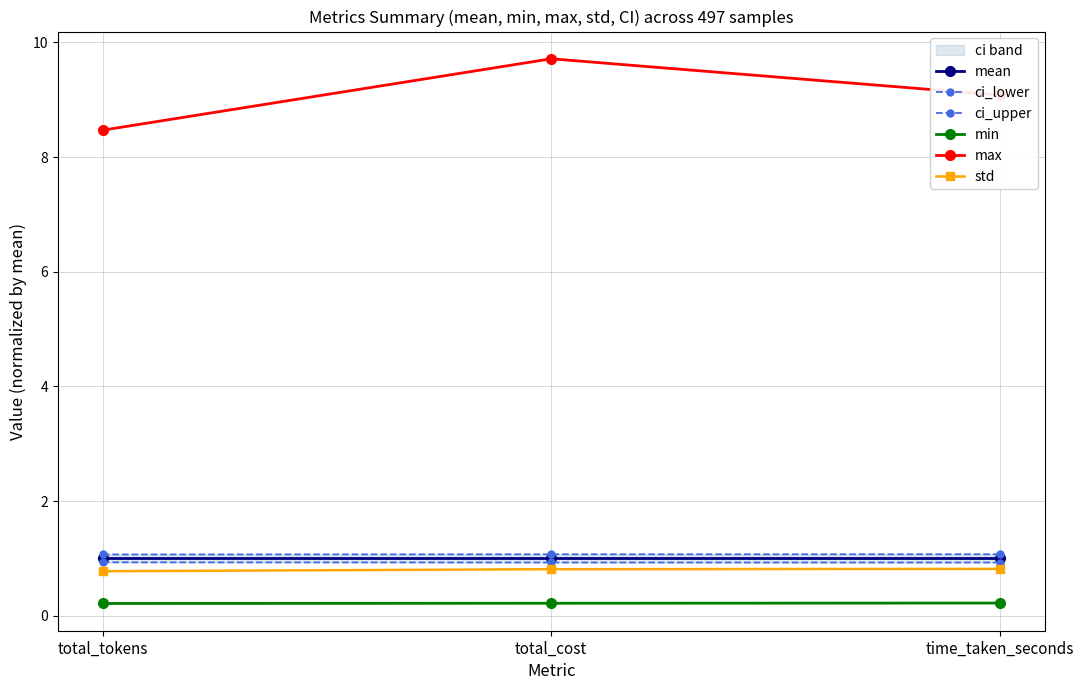

What is the total value across all series at time_taken_seconds?

13.1